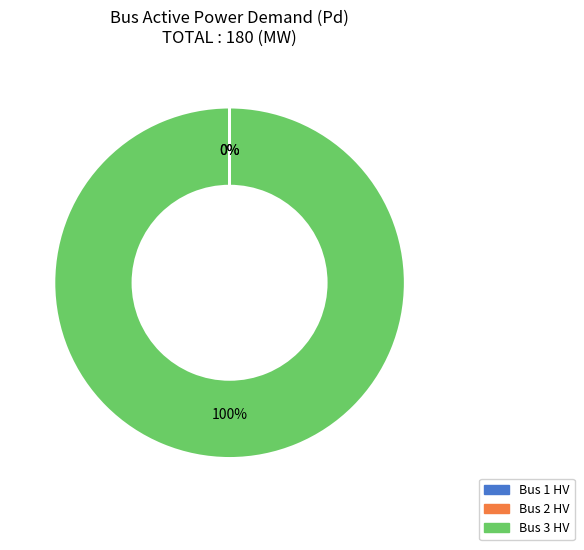

To the nearest percent, what percentage of the pie is Bus 3 HV?

100%